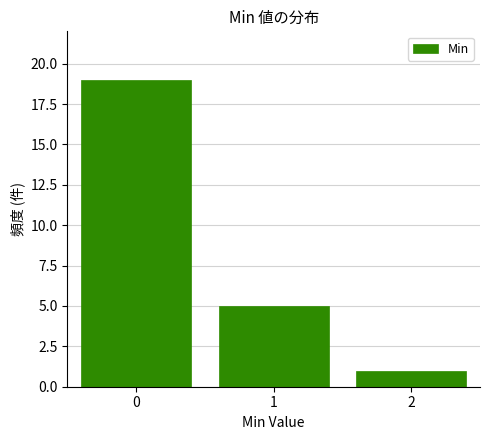

How tall is the bar that spans 0.5 to 1.5 on the x-axis? The values are not printed on the chart, so give them approximately, as read against the axis.

5